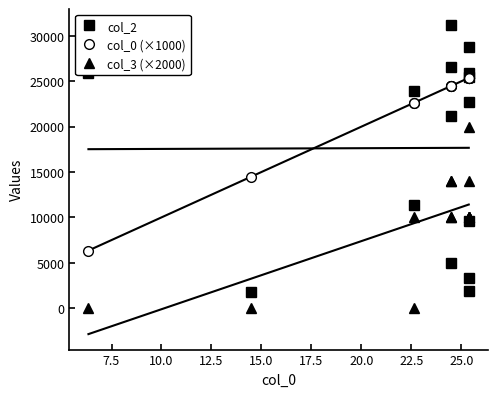

Reading left to right, list all the values displayed in this chart.

col_2: 25917.0	1780.0	11373.0	23887.0	26630.0	31244.0	21226.0	4964.0	9598.0	1856.0	22727.0	3342.0	25951.0	25501.0	28752.0
col_0 (×1000): 6344.1	14500.8	22657.6	22657.6	24470.2	24470.2	24470.2	24470.2	25376.5	25376.5	25376.5	25376.5	25376.5	25376.5	25376.5
col_3 (×2000): 0.0	0.0	0.0	10000.0	10000.0	14000.0	10000.0	14000.0	20000.0	10000.0	10000.0	10000.0	10000.0	14000.0	10000.0